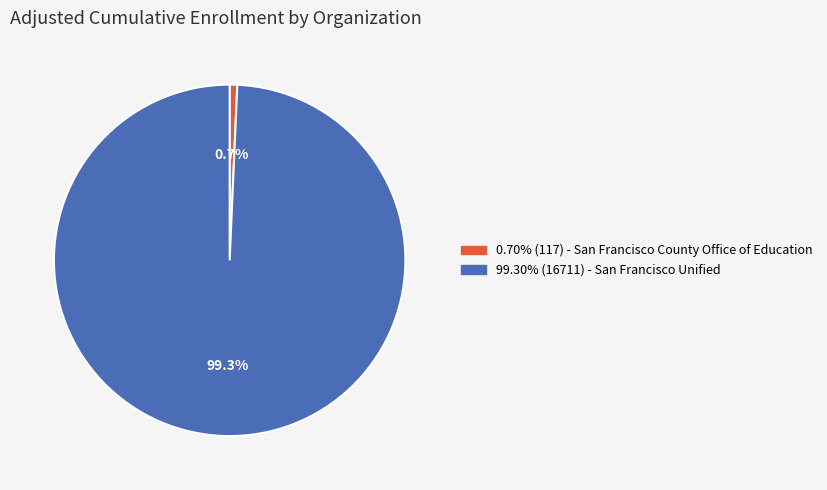

Does any single category account for the majority?

Yes